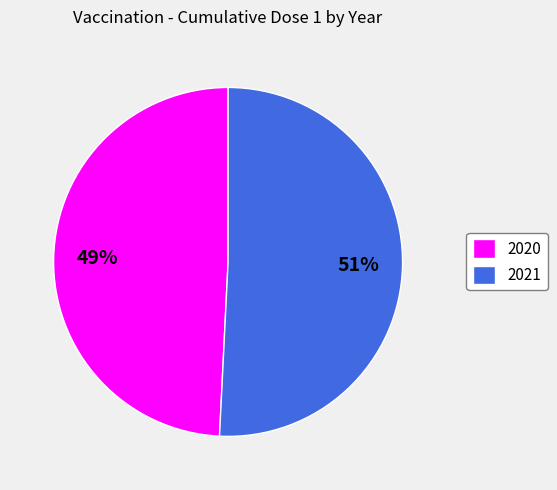

Which category has the biggest portion of the pie?

2021